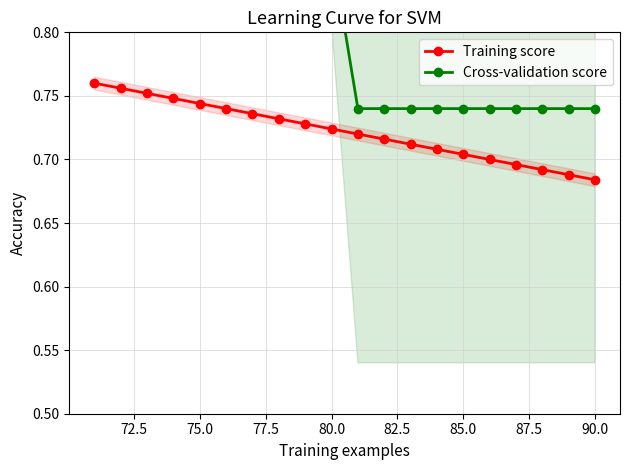

Is it true that Training score equals 1.2 at 90.0?

False